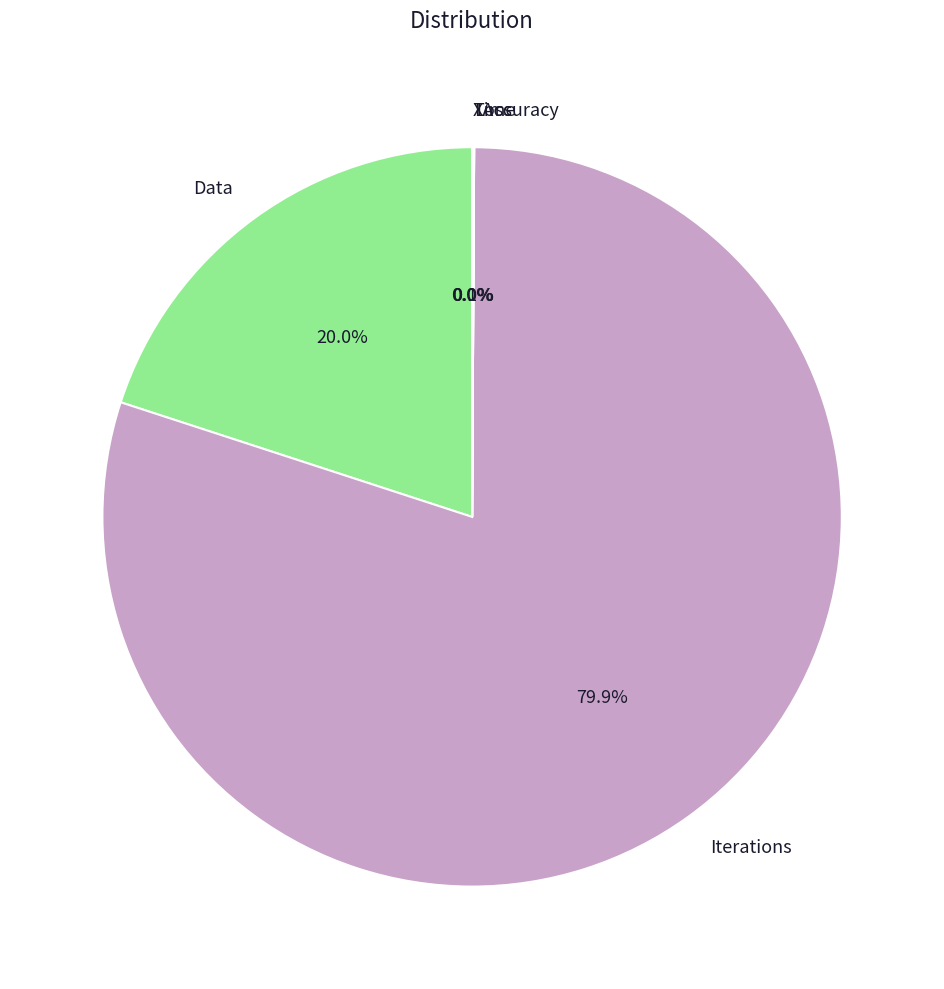

Does any single category account for the majority?

Yes